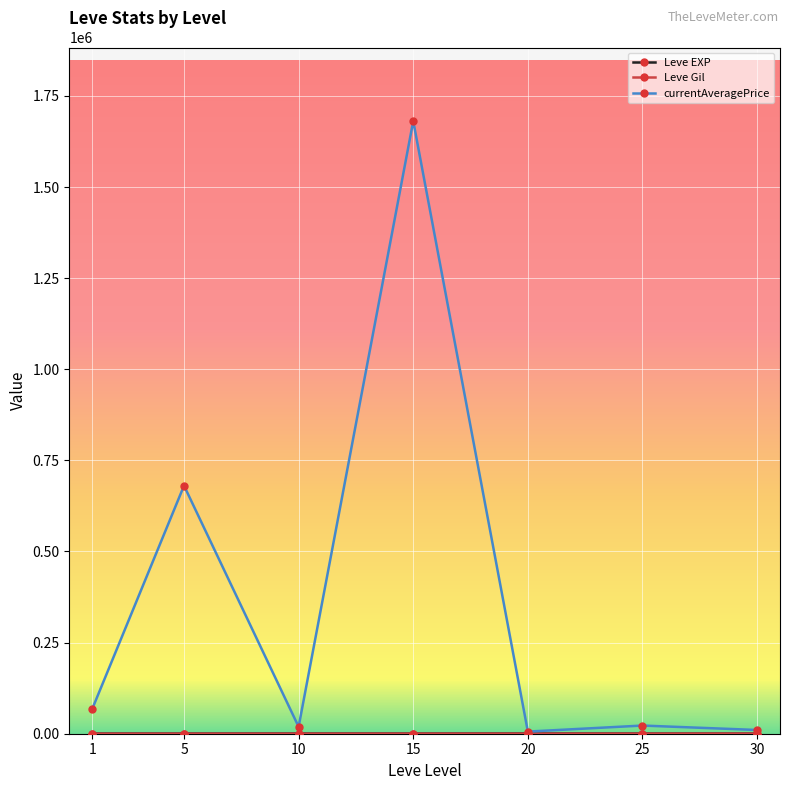

What is the average value of the currentAveragePrice series?

355392.0